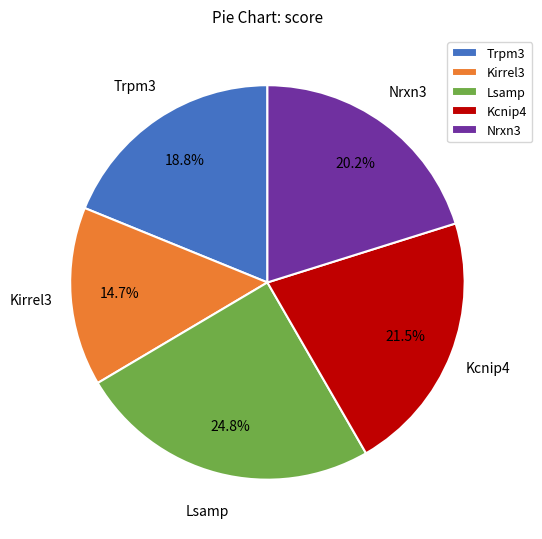

Which slice is the smallest?

Kirrel3